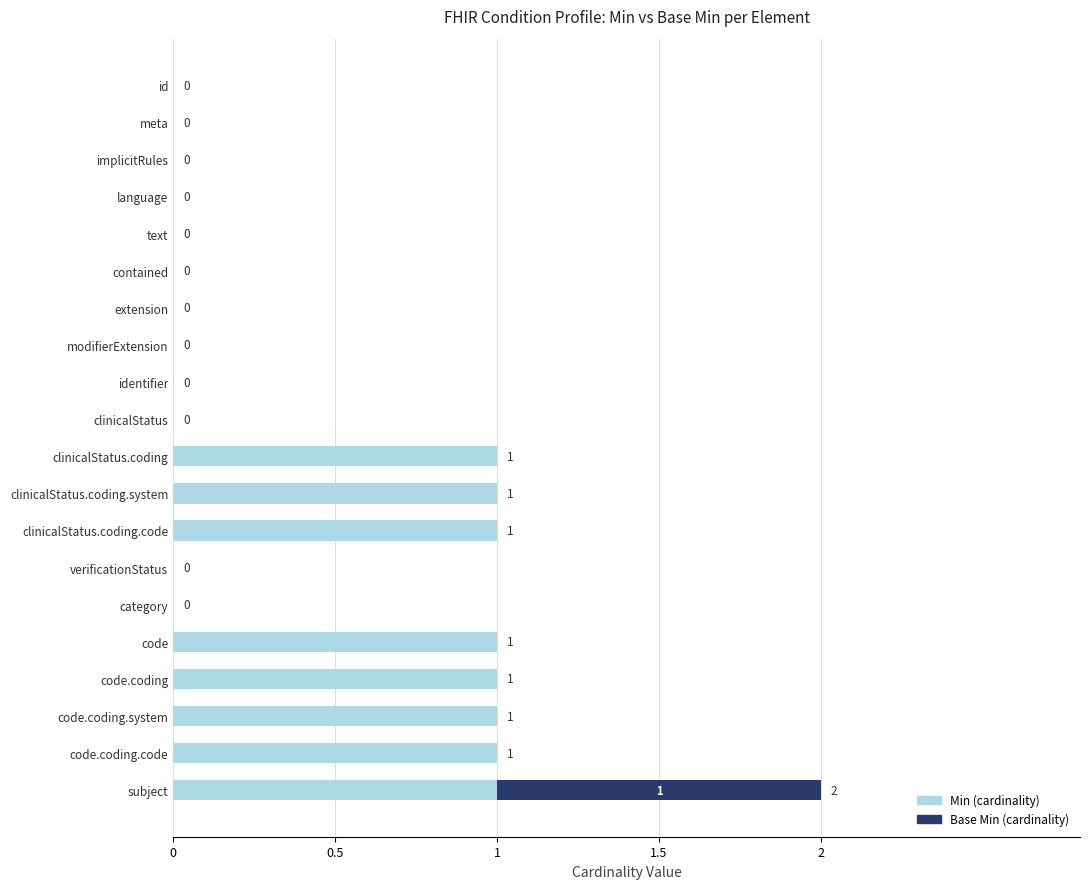

At which category is the sum across all series the highest?

subject